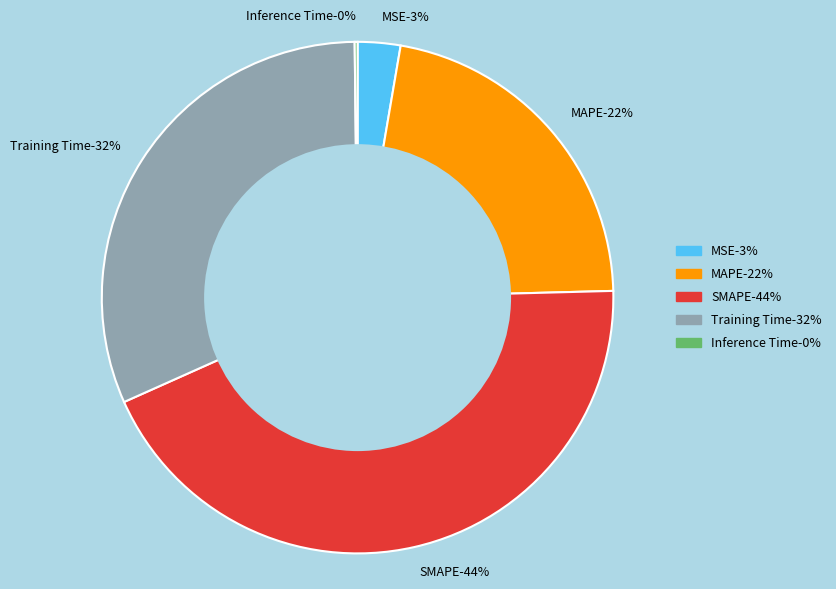

What percentage is the SMAPE slice, to the nearest percent?

44%